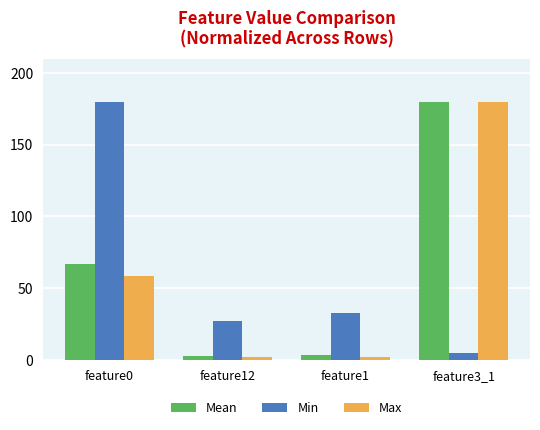

At which label is Max closest to 90?

feature0